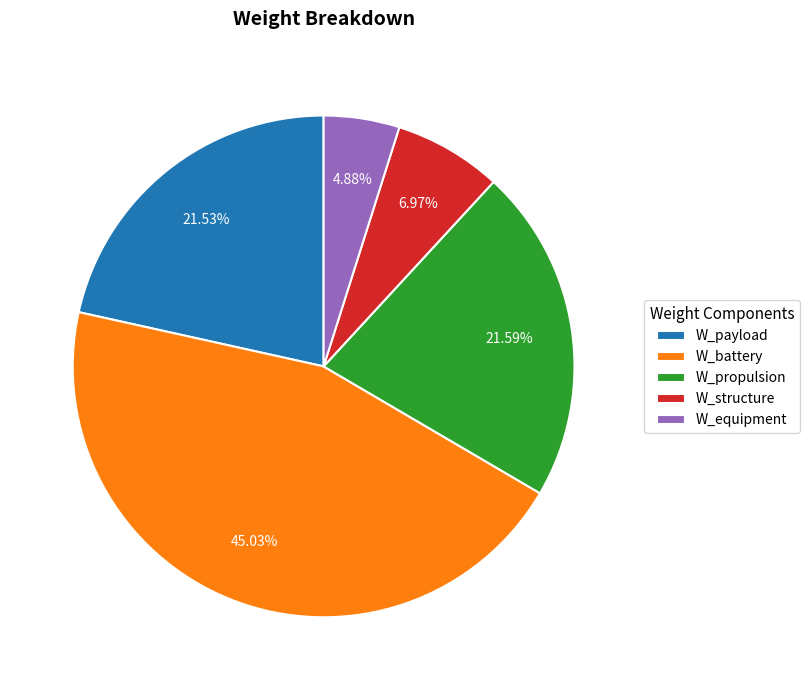

Is the sum of W_equipment and W_payload greater than half?

No